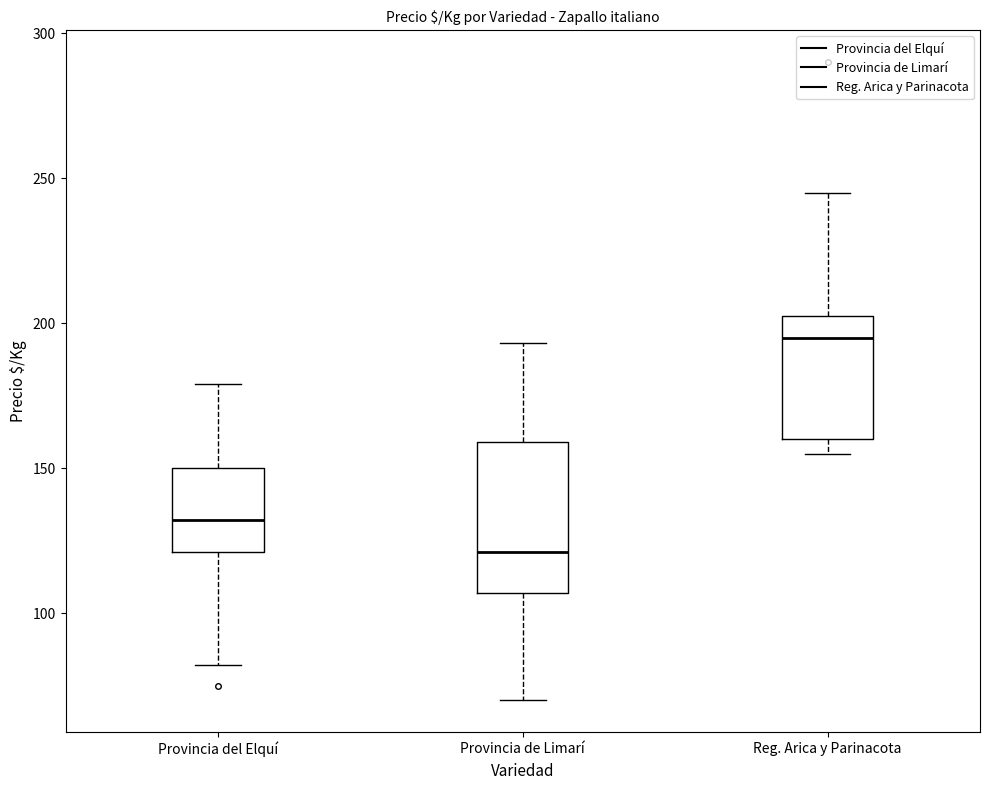

Comparing the boxes themselves (not the whiskers), which one is the tallest?

Provincia de Limarí